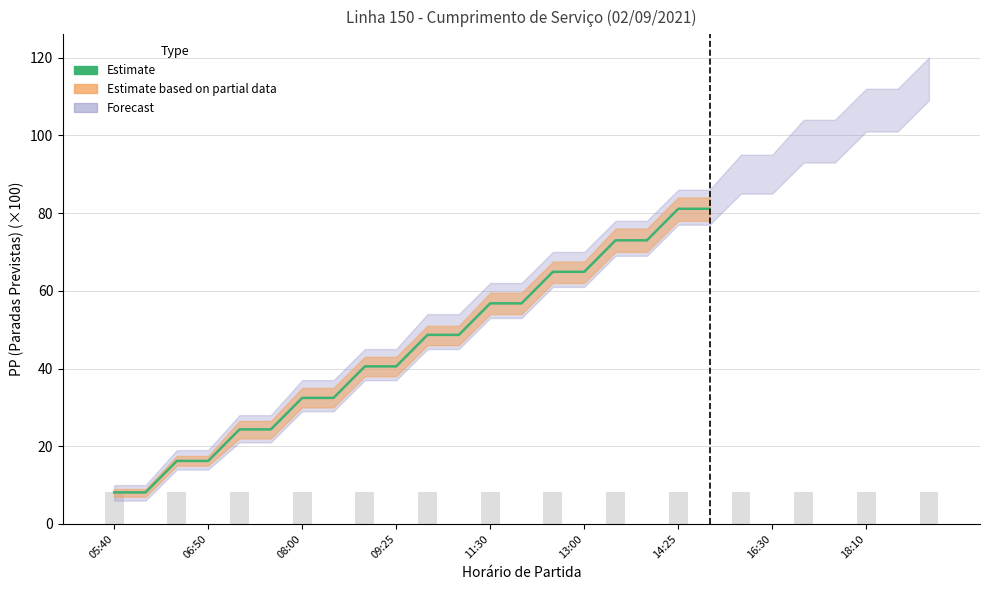

Reading left to right, list all the values displayed in this chart.

8.1	8.1	16.2	16.2	24.3	24.3	32.4	32.4	40.5	40.5	48.7	48.7	56.8	56.8	64.9	64.9	73.0	73.0	81.1	81.1